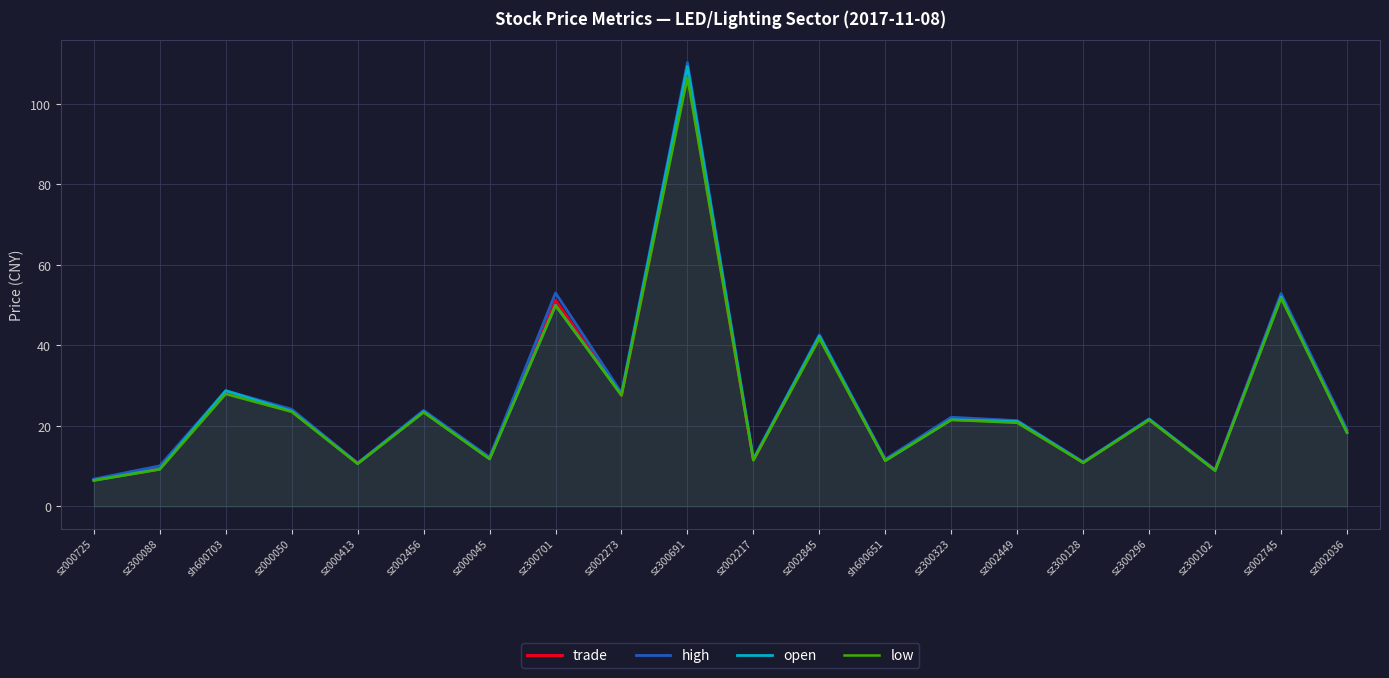

What are all the series names shown in the legend?

trade, high, open, low